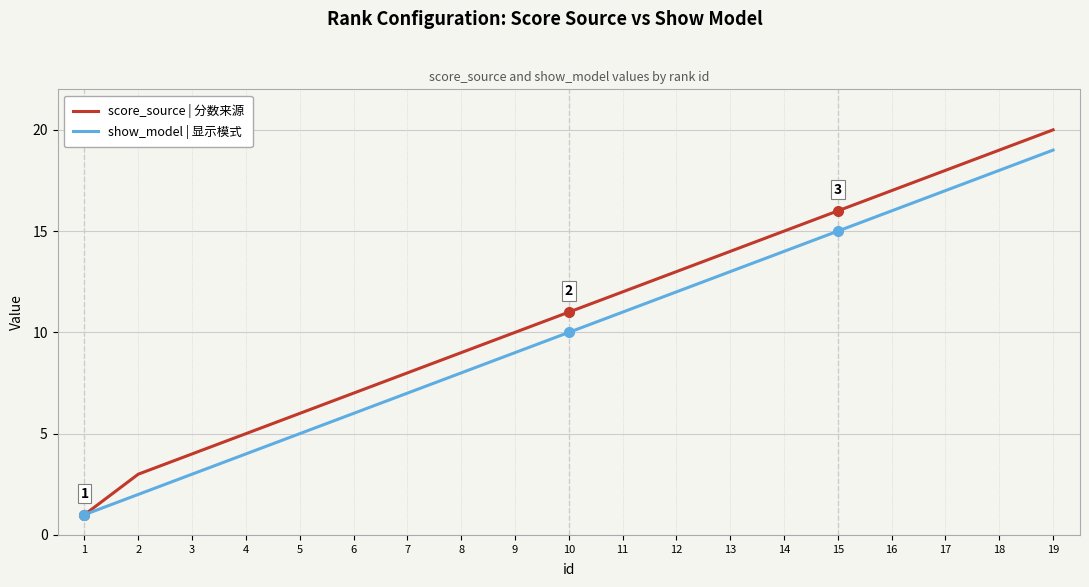

Which series has the widest spread of values?

score_source | 分数来源